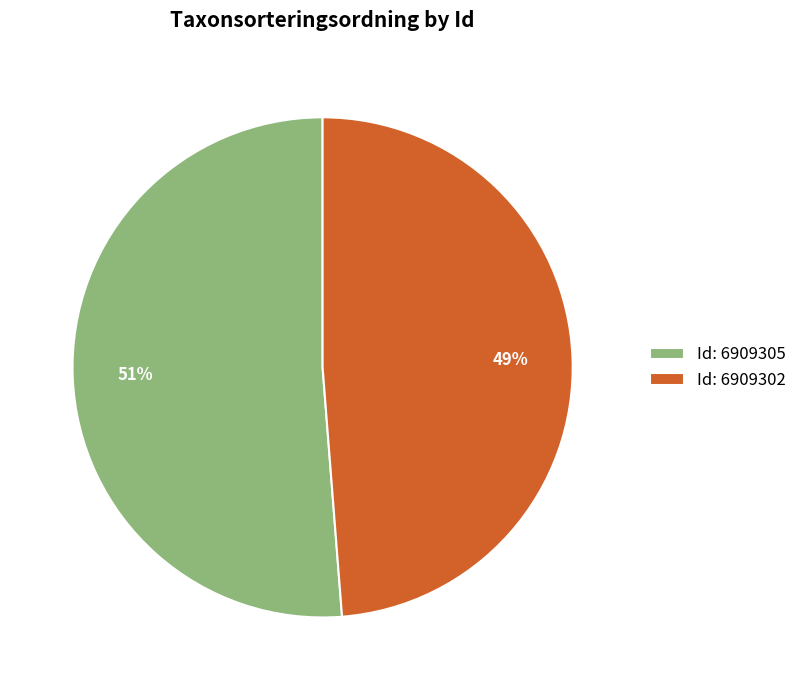

Is the sum of Id: 6909302 and Id: 6909305 greater than half?

Yes